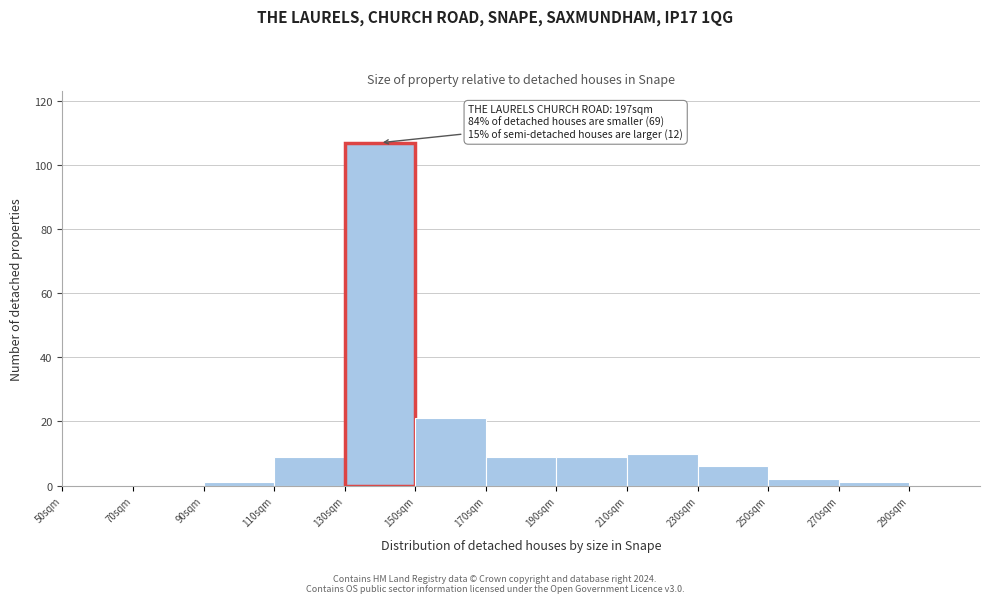

Reading right to left, list all the values displayed in this chart.

290sqm=0	270sqm=1	250sqm=2	230sqm=6	210sqm=10	190sqm=9	170sqm=9	150sqm=21	130sqm=107	110sqm=9	90sqm=1	70sqm=0	50sqm=0